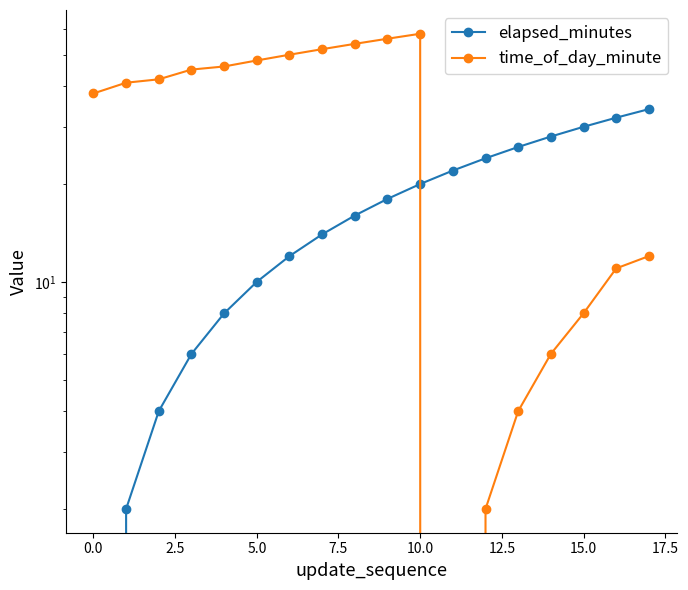

What is the sum of the elapsed_minutes values at 13 and 11?

48